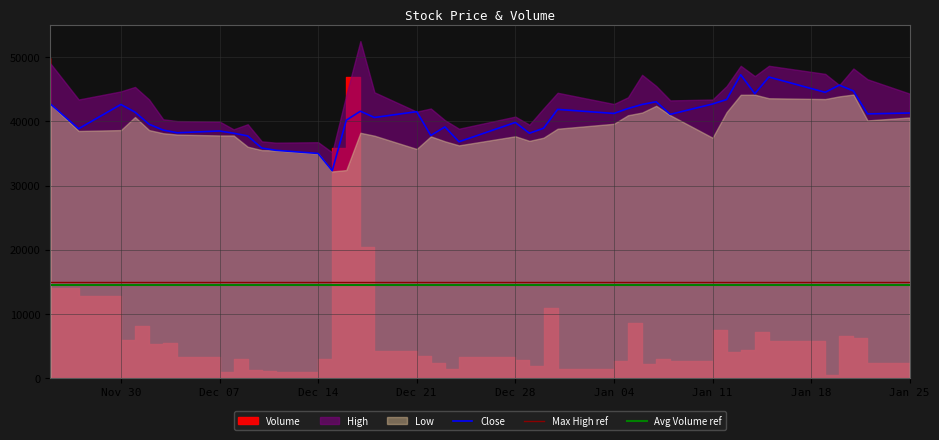

In Volume, how many points are lower than both neighbors (excluding endpoints)?

11